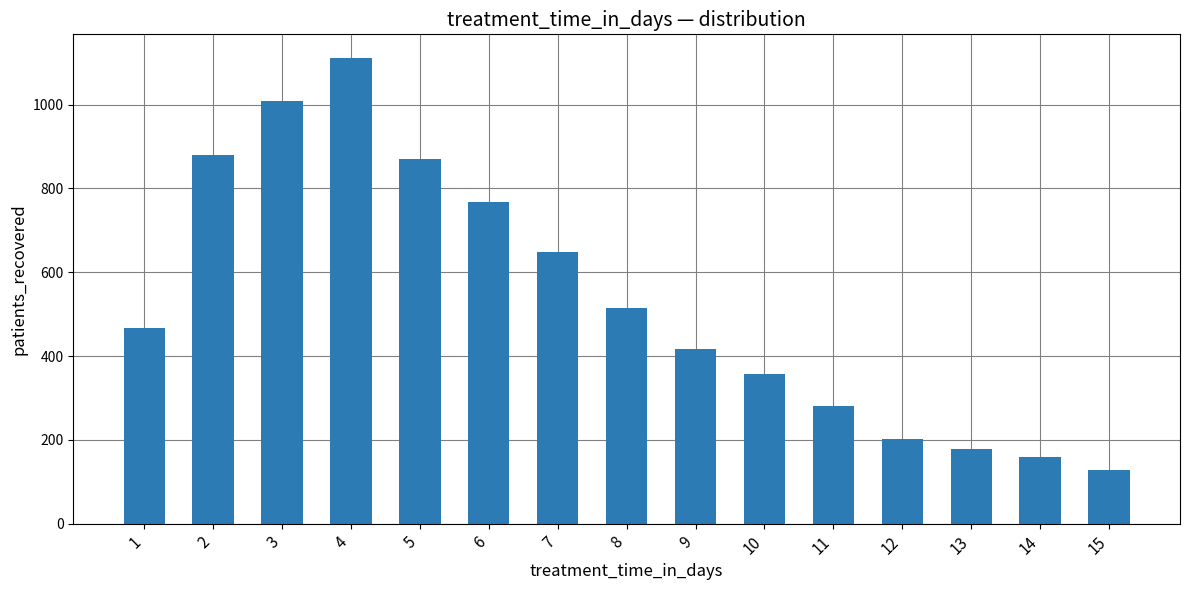

What is the change in value from 3 to 9?

-592